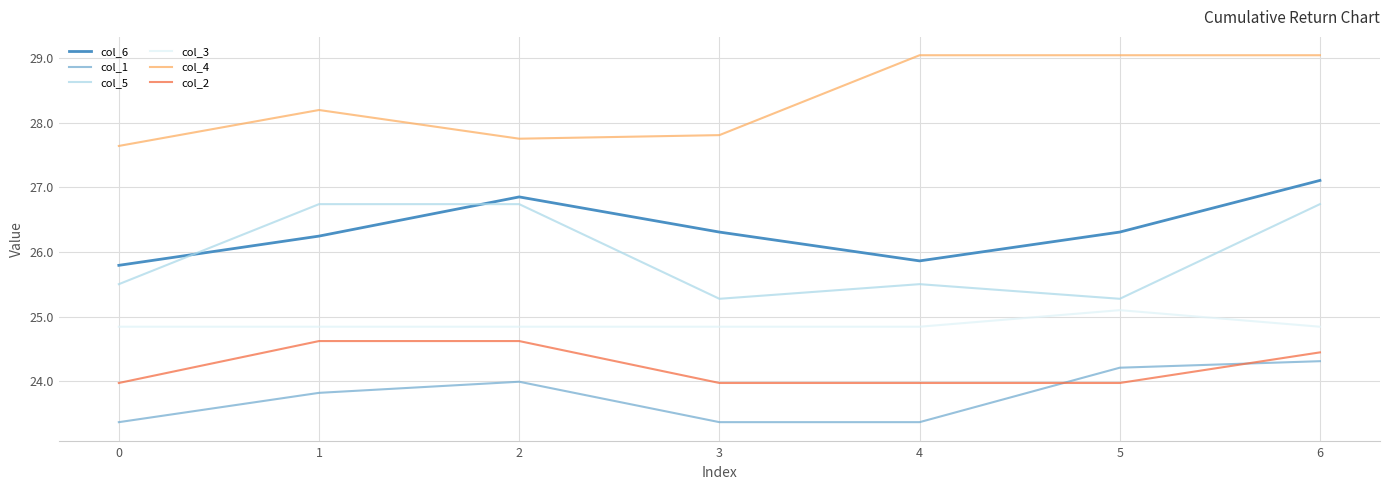

True or false: col_4 and col_6 cross at least once.

False